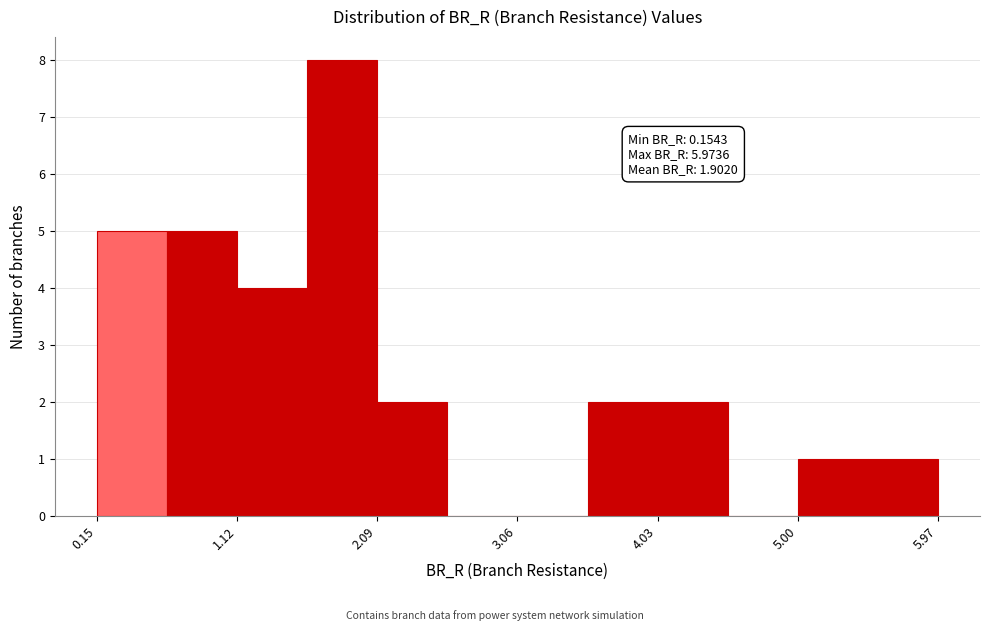

Over which range of the x-axis is the bar tallest?

1.6 to 2.1